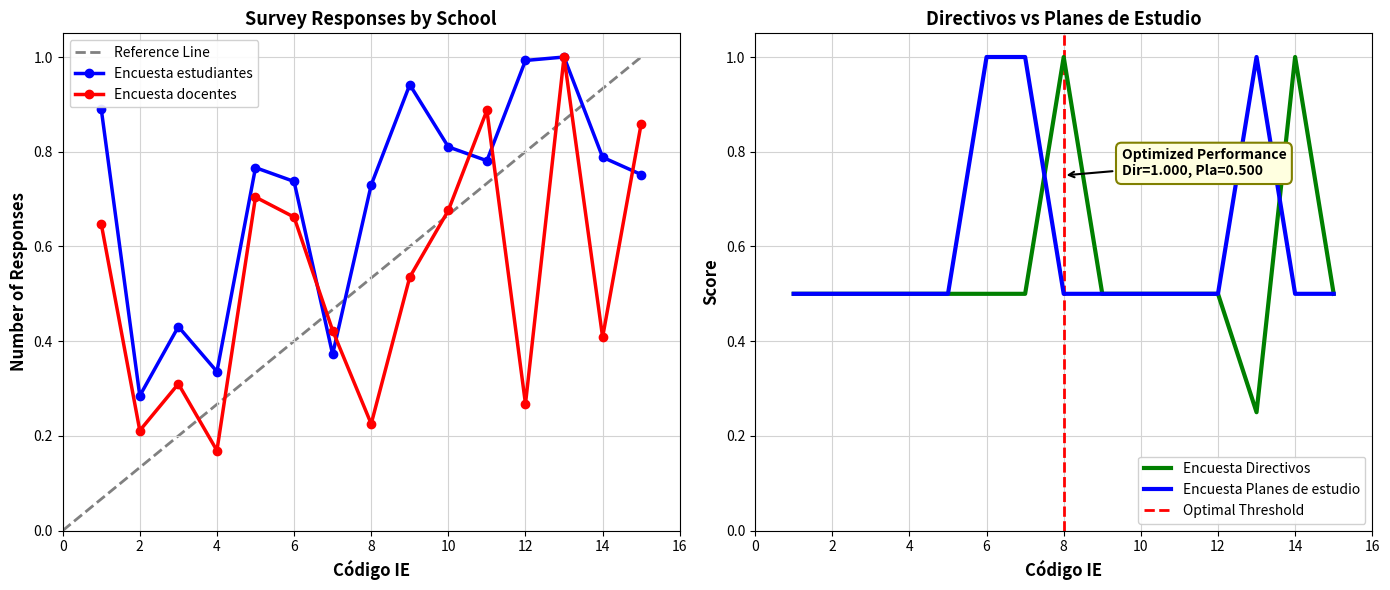

Reading left to right, transcribe all the data shown in this chart.

Encuesta estudiantes: 0.9	0.3	0.4	0.3	0.8	0.7	0.4	0.7	0.9	0.8	0.8	1.0	1.0	0.8	0.8
Encuesta docentes: 0.6	0.2	0.3	0.2	0.7	0.7	0.4	0.2	0.5	0.7	0.9	0.3	1.0	0.4	0.9
Encuesta Directivos: 0.5	0.5	0.5	0.5	0.5	0.5	0.5	1.0	0.5	0.5	0.5	0.5	0.2	1.0	0.5
Encuesta Planes de estudio: 0.5	0.5	0.5	0.5	0.5	1.0	1.0	0.5	0.5	0.5	0.5	0.5	1.0	0.5	0.5